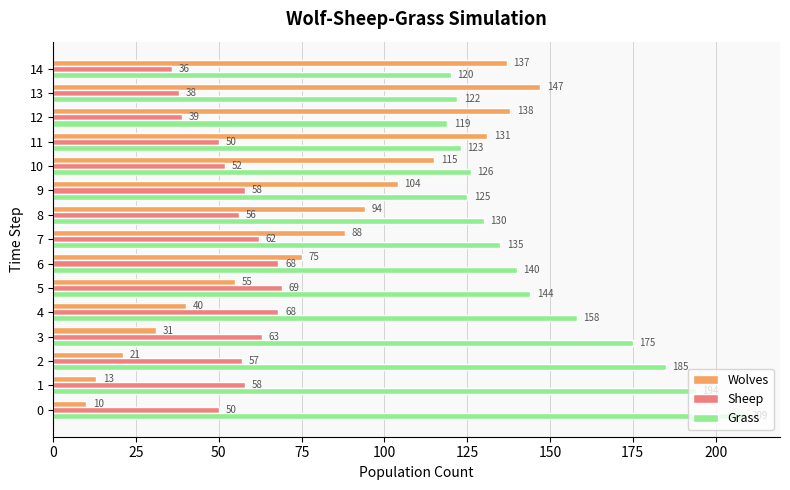

What are all the series names shown in the legend?

Wolves, Sheep, Grass